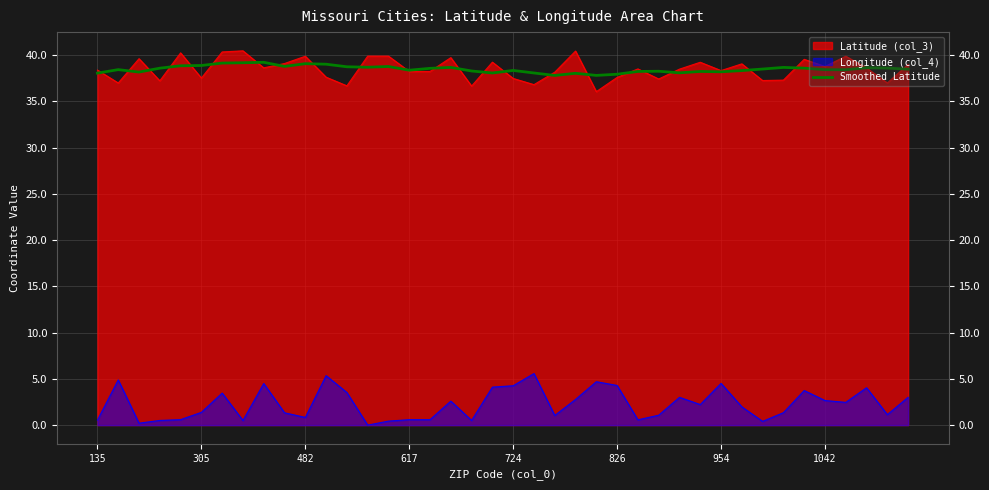

True or false: Smoothed Latitude and Longitude (col_4) intersect in this chart.

False